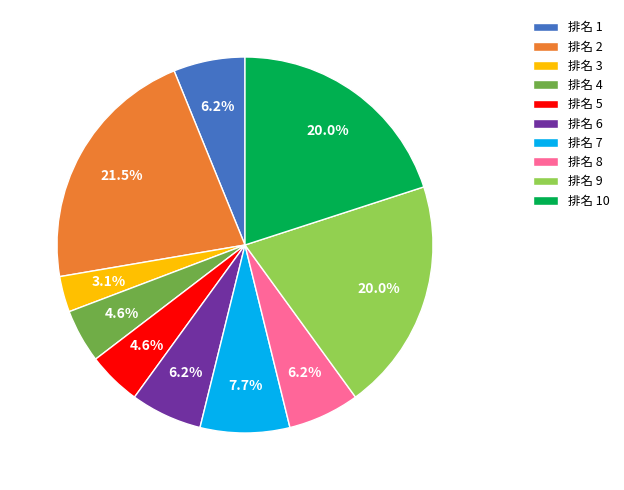

Is the sum of 排名 6 and 排名 2 greater than half?

No